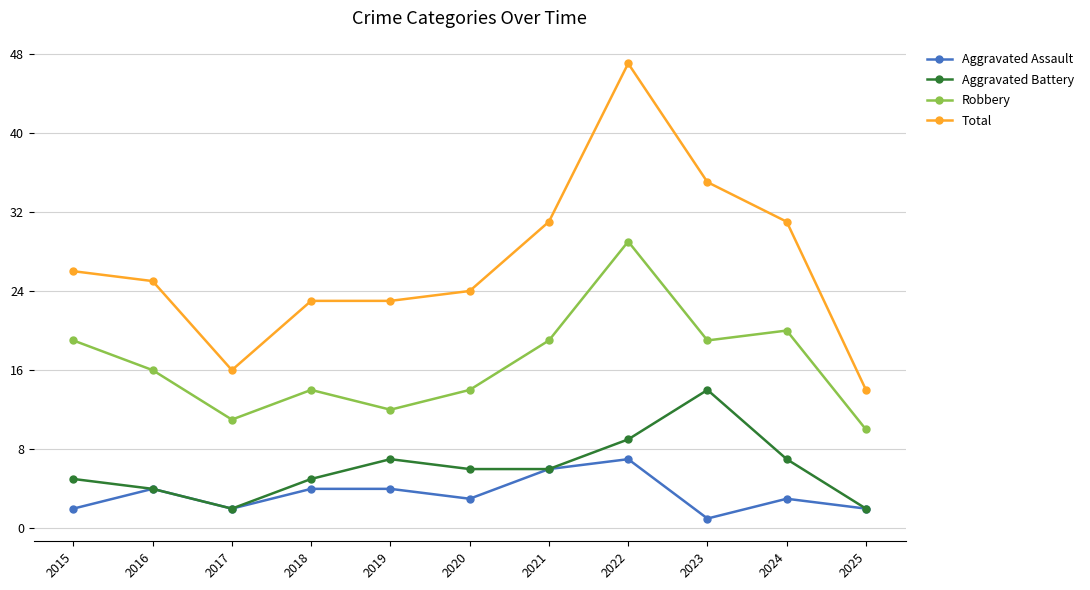

True or false: Total and Robbery cross at least once.

False